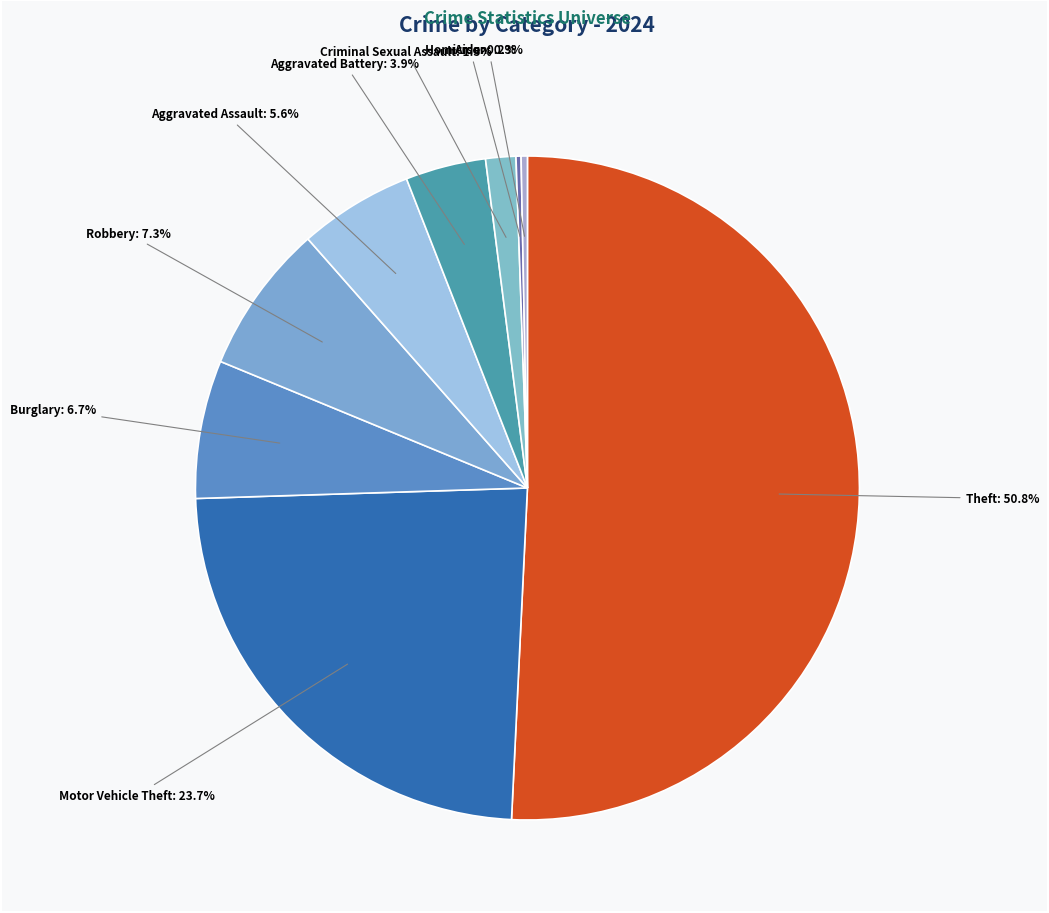

Which slice is the largest?

Theft